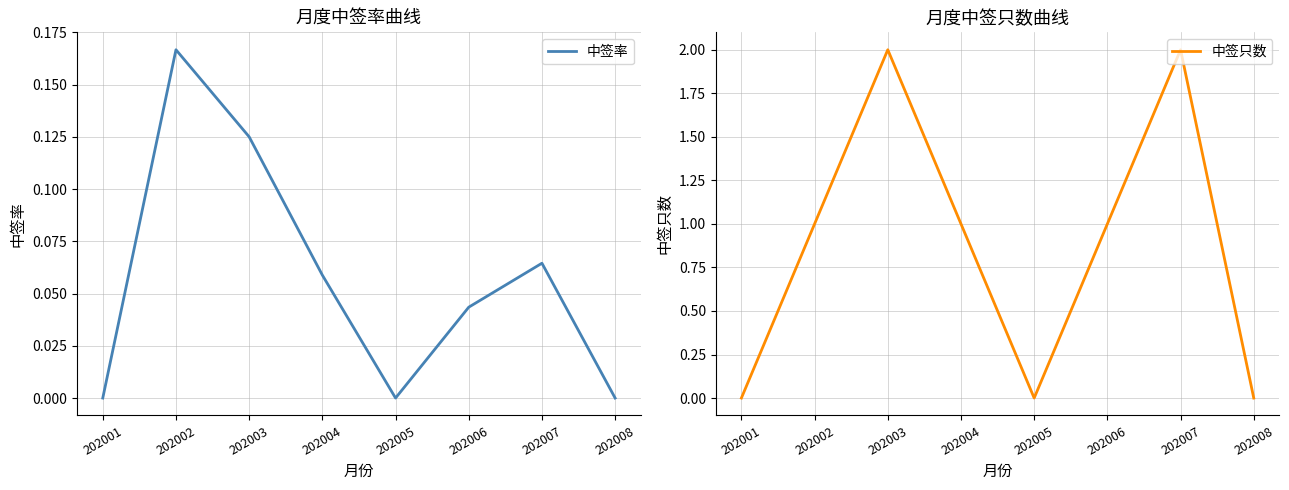

True or false: 中签率 and 中签只数 intersect in this chart.

False